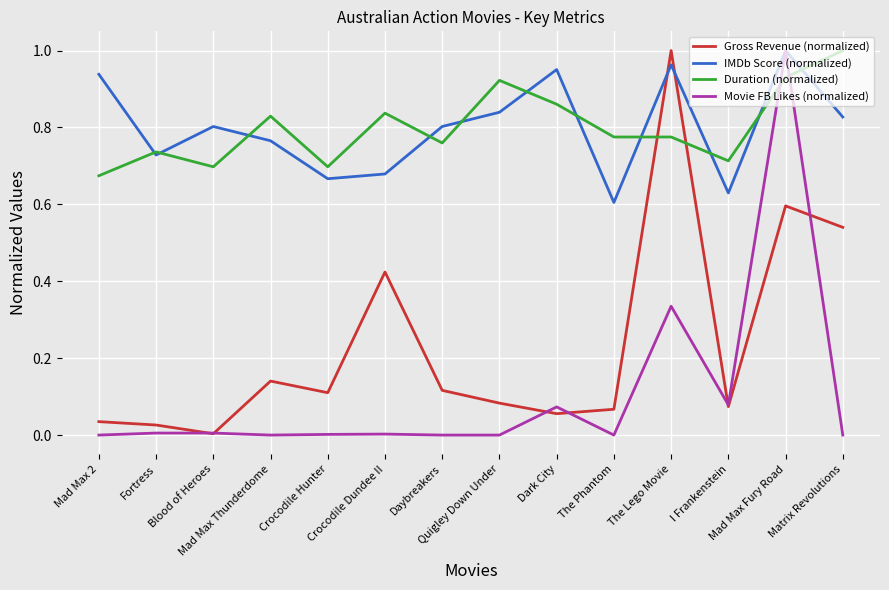

Between which two adjacent categories do Gross Revenue (normalized) and Duration (normalized) first intersect?

The Phantom and The Lego Movie